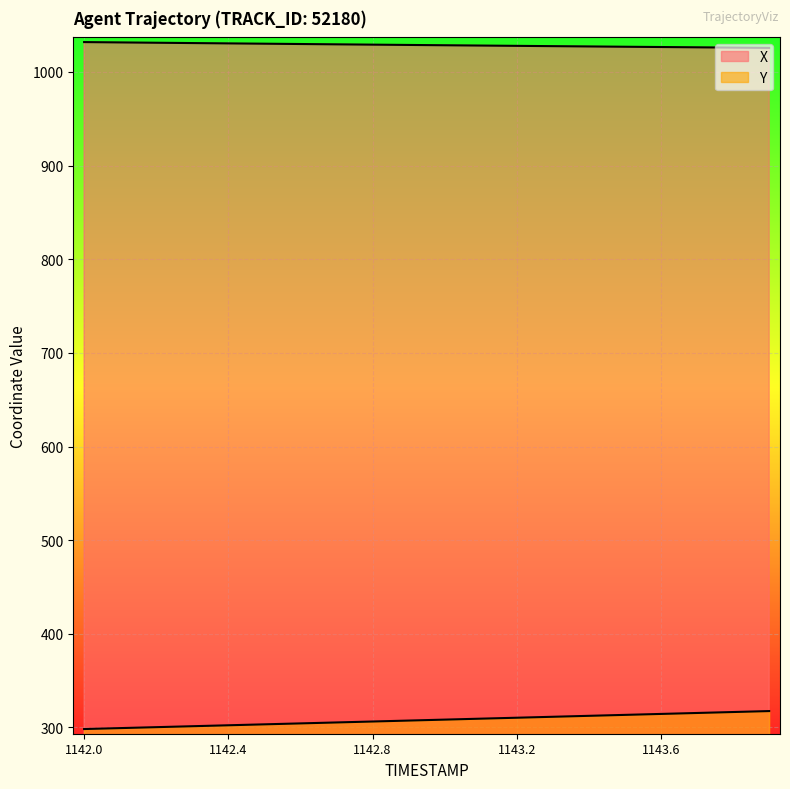

Is it true that Y equals 310.4 at 1143.2?

True